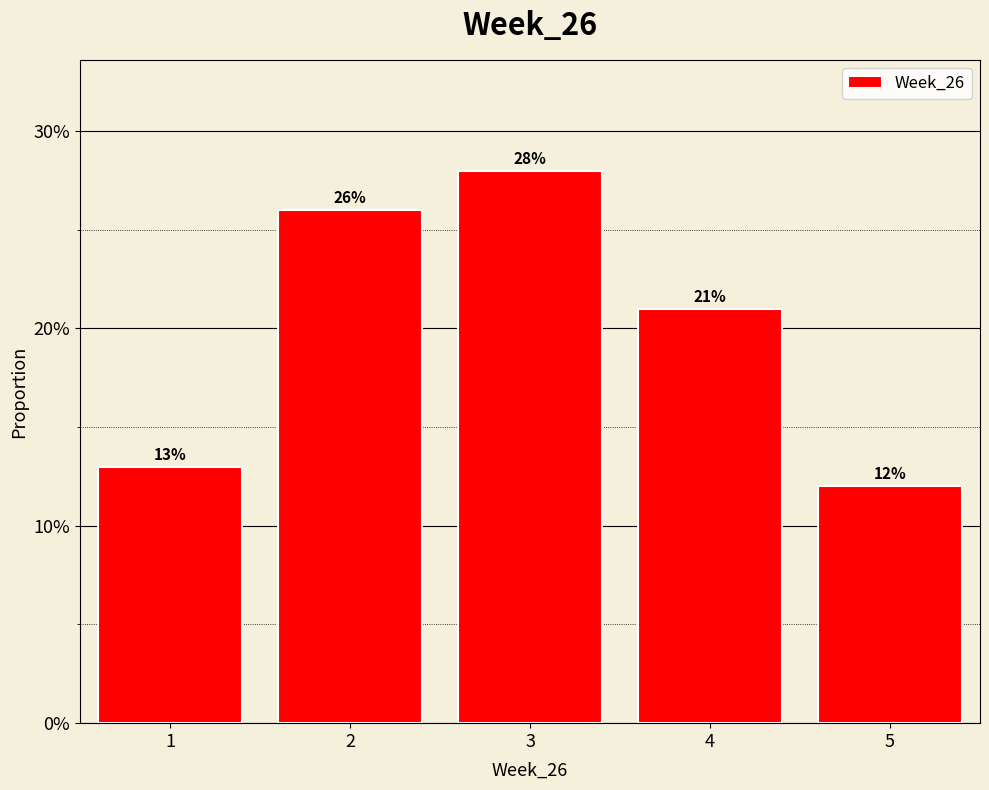

Does the chart contain any negative values?

No